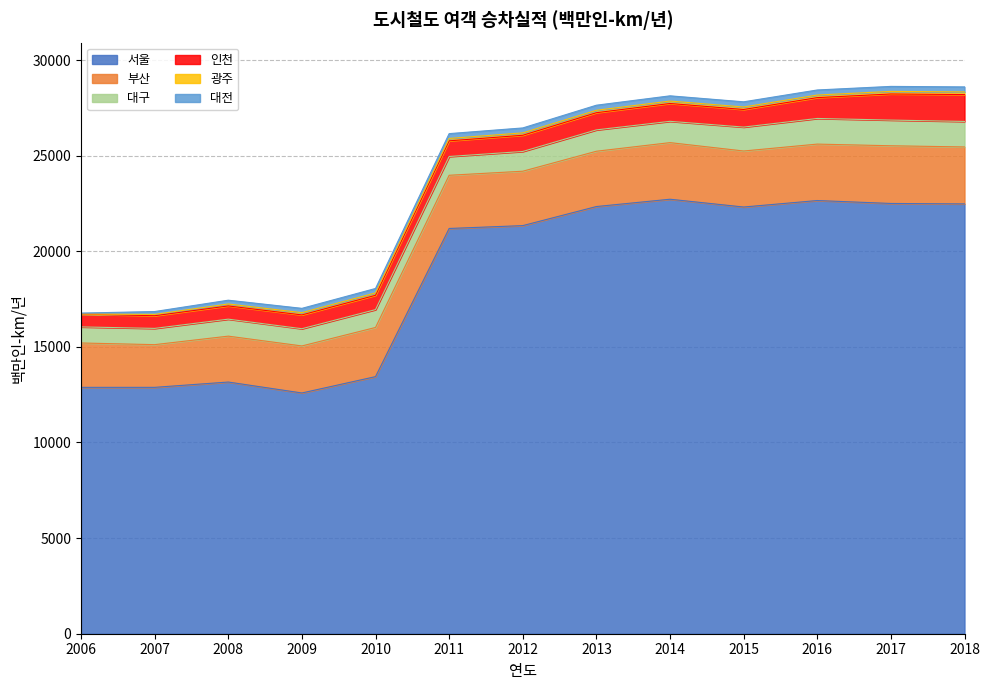

Does the chart display data point markers on the line(s)?

No